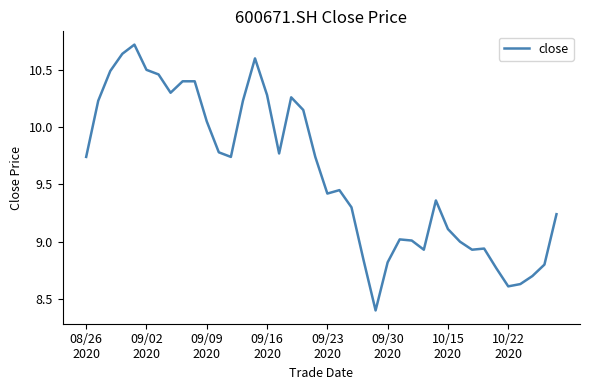

What is the greatest value displayed?

10.7